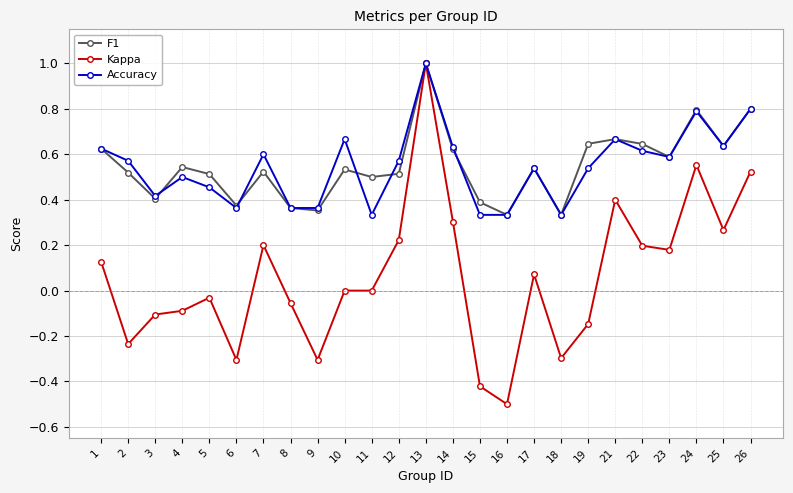

The Kappa series shows 0.5 at 13. True or false?

False